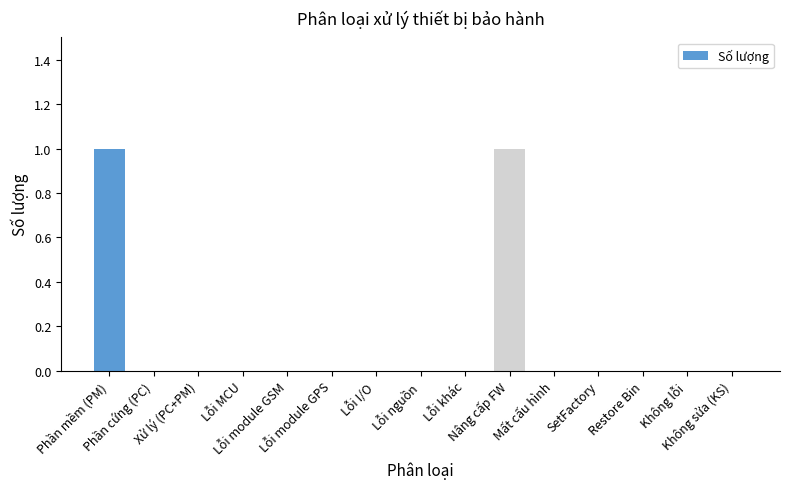

Is it true that the value at Lỗi I/O is 0?

True